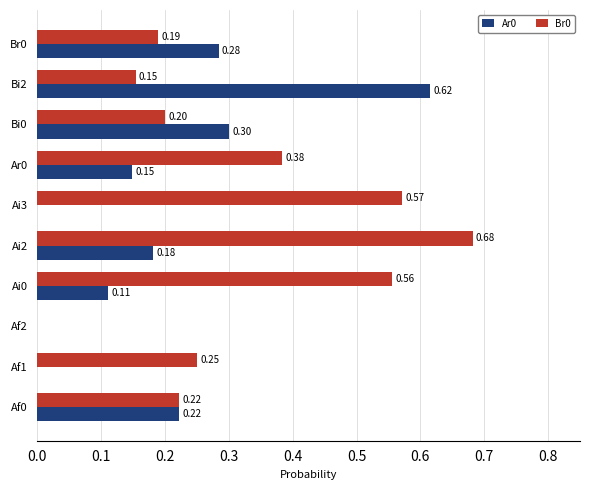

Between Af2 and Bi0, which series saw the biggest shift?

Ar0